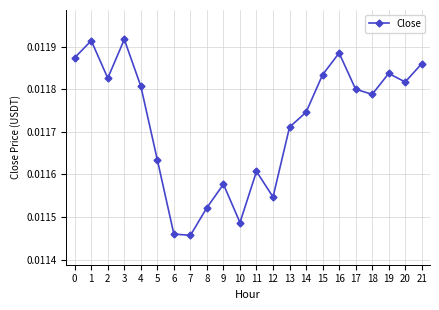

Count the values in the range 0 to 1.

22